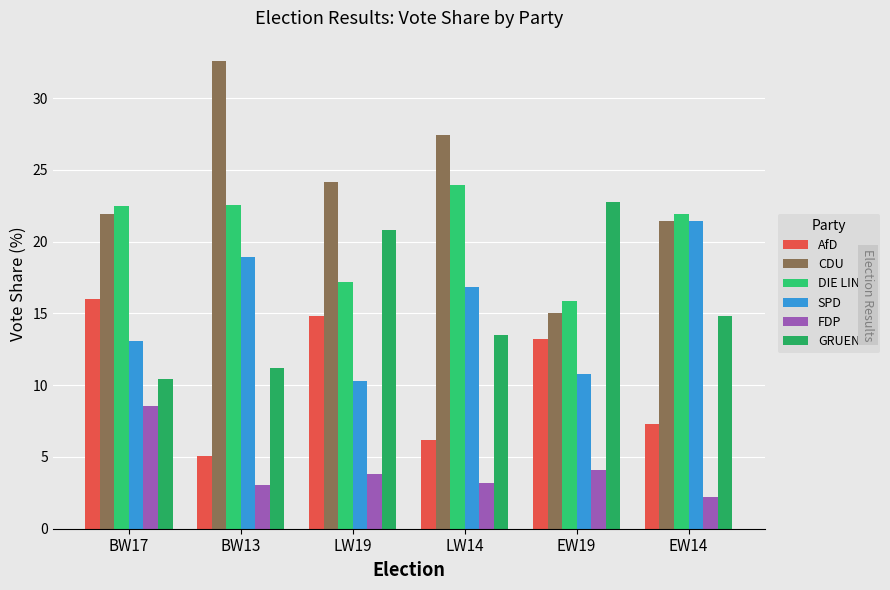

Reading left to right, what are all the values shown in this chart?

AfD: 16.0	5.1	14.8	6.2	13.2	7.3
CDU: 21.9	32.6	24.2	27.5	15.0	21.4
DIE LINKE: 22.5	22.5	17.2	23.9	15.8	22.0
SPD: 13.1	18.9	10.3	16.8	10.8	21.4
FDP: 8.6	3.0	3.8	3.2	4.1	2.2
GRUENE: 10.4	11.2	20.8	13.5	22.8	14.8